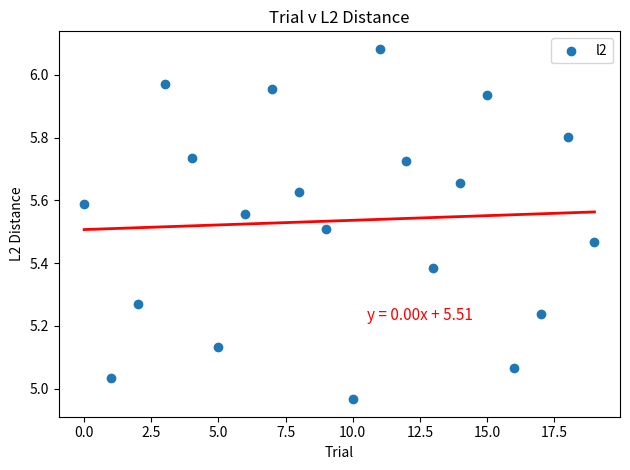

What is the range of Y values (max minus min)?

1.1